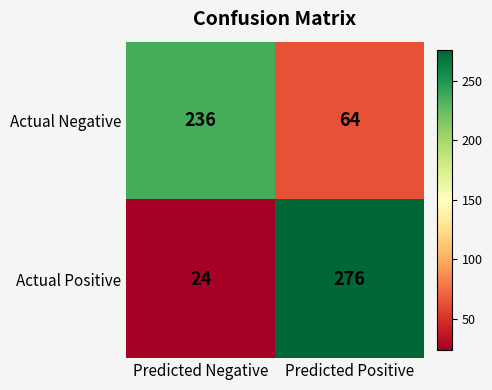

The value of Actual Negative at Predicted Positive is 31. True or false?

False